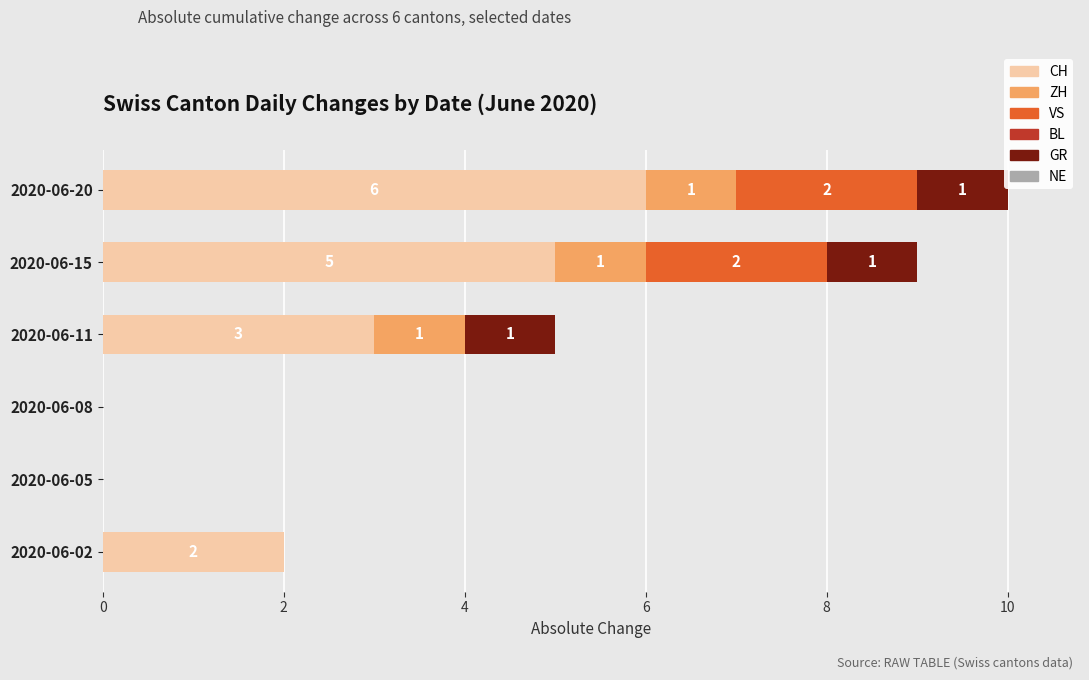

Is it true that CH equals 2 at 2020-06-15?

False